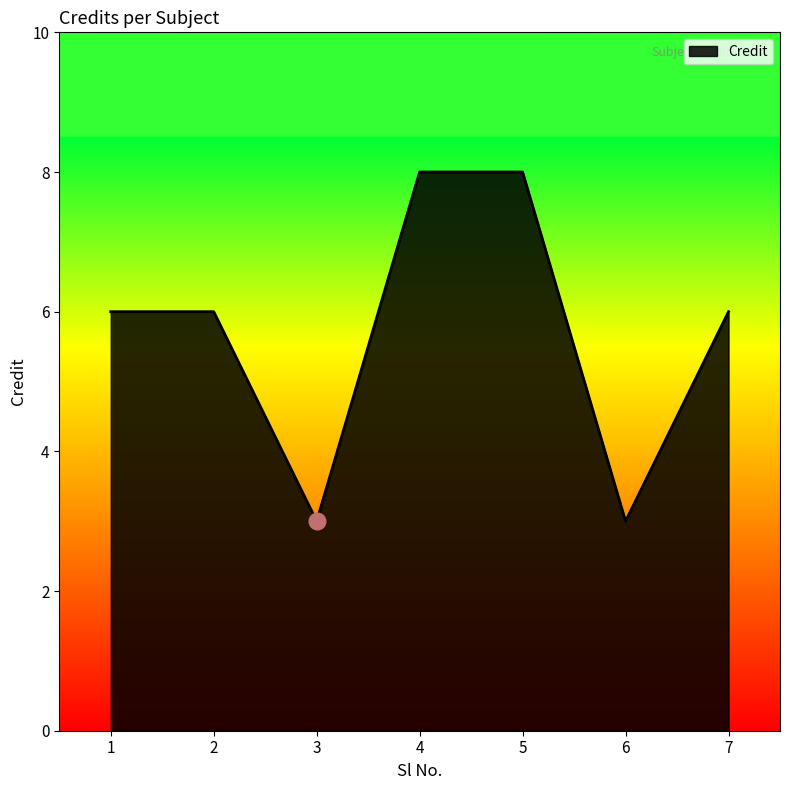

The chart shows a value of 3 at 7. True or false?

False